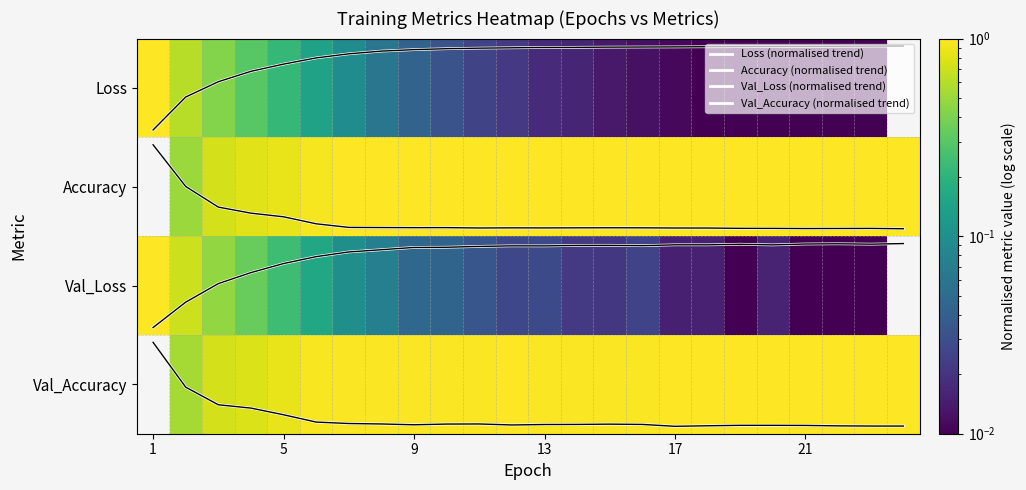

What is the difference between the maximum and minimum values in the Accuracy (normalised trend) series?

0.8